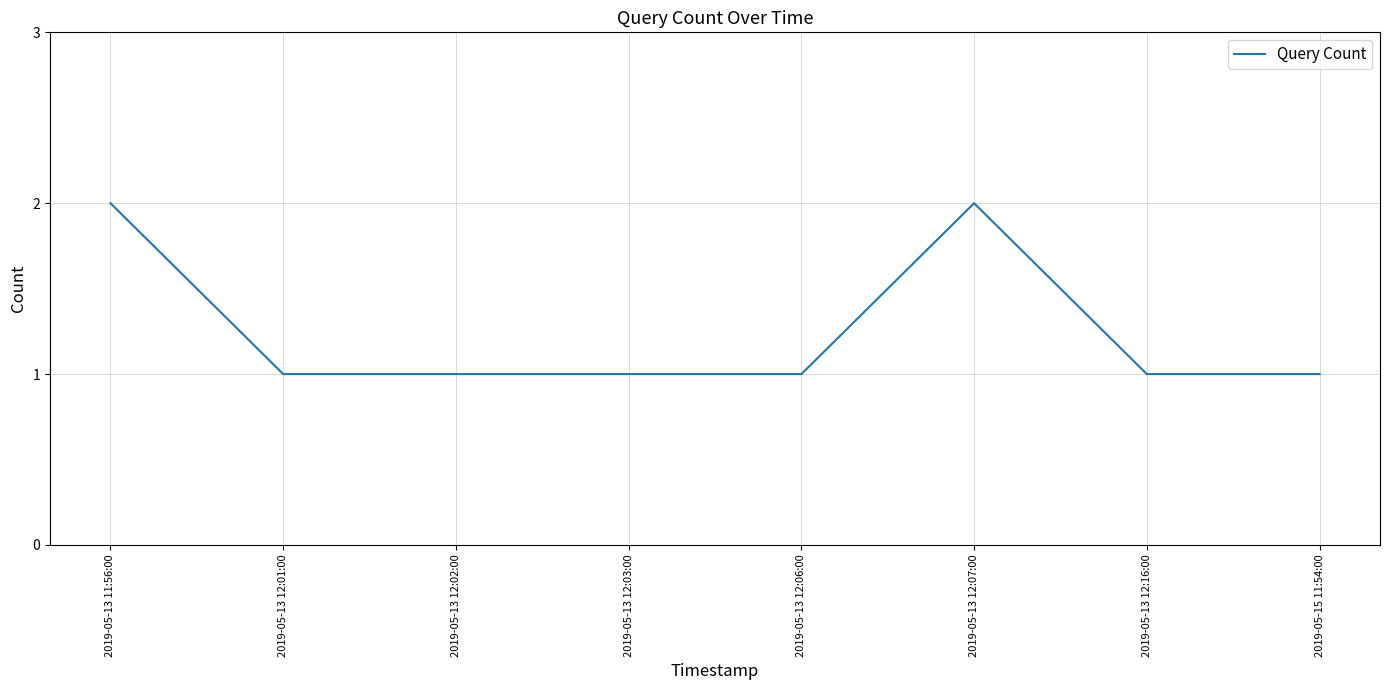

Between 2019-05-13 11:56:00 and 2019-05-15 11:54:00, which is larger?

2019-05-13 11:56:00